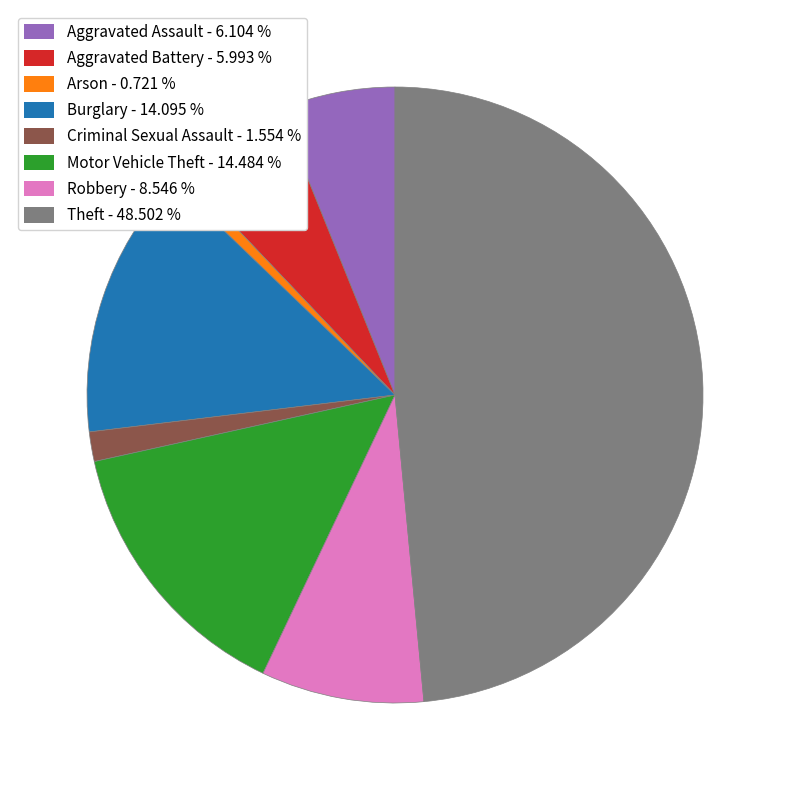

What is the ratio of the value at Robbery - 8.546 % to the value at Burglary - 14.095 %?

0.6